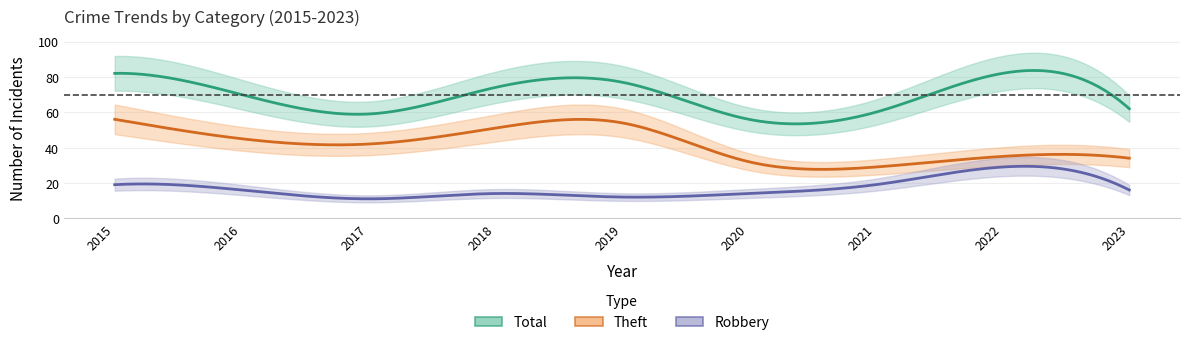

What is the average value of the Robbery series?

17